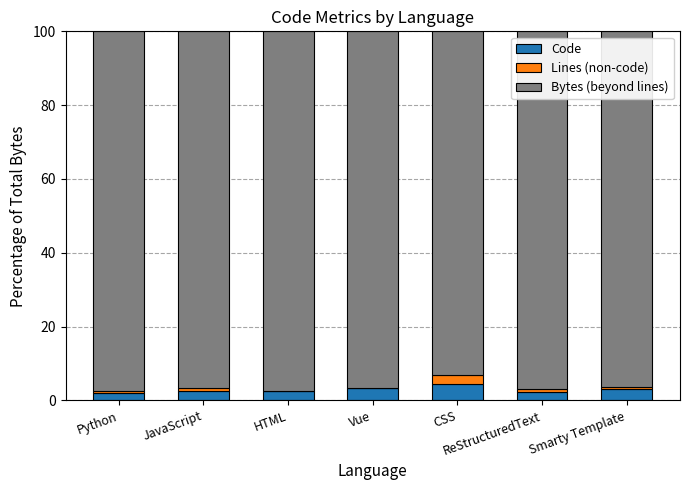

Is it true that Lines (non-code) equals 0.0 at Vue?

False